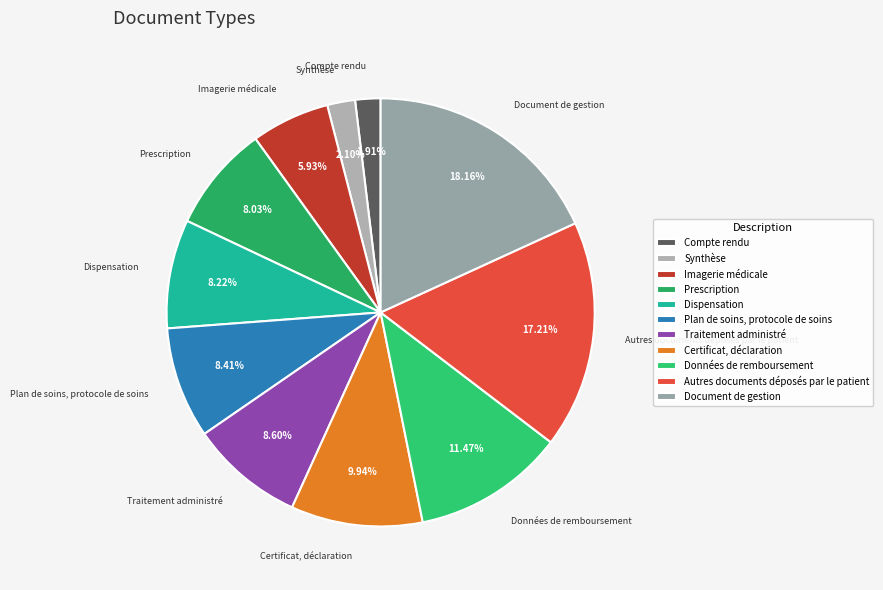

To the nearest percent, what is the combined percentage of Compte rendu and Données de remboursement?

13%